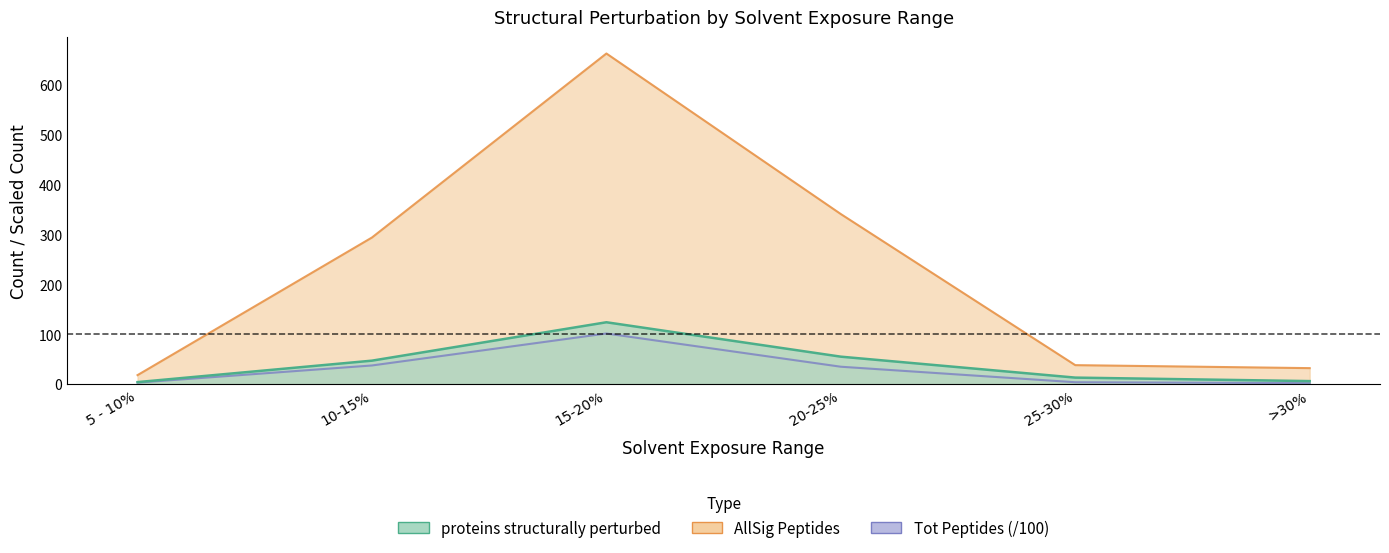

Which series changed the most between 5 - 10% and 10-15%?

AllSig Peptides